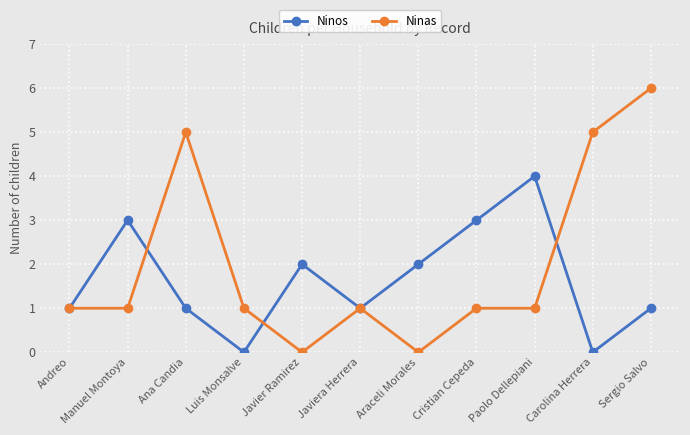

What is the spread (max minus min) of values at Paolo Dellepiani?

3